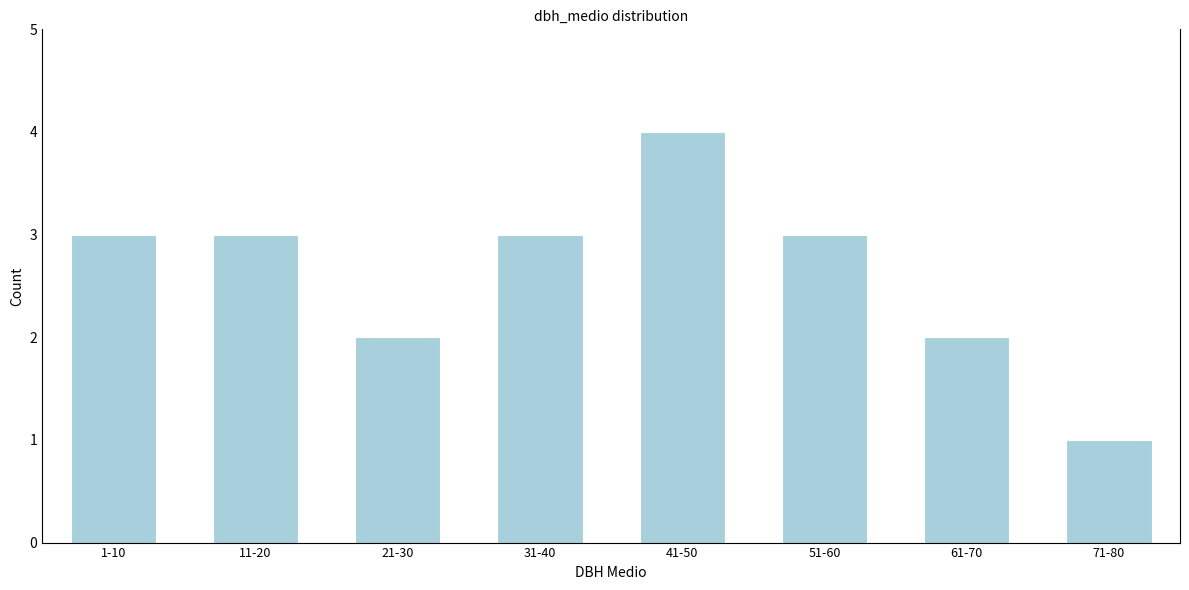

Reading left to right, transcribe all the data shown in this chart.

3	3	2	3	4	3	2	1